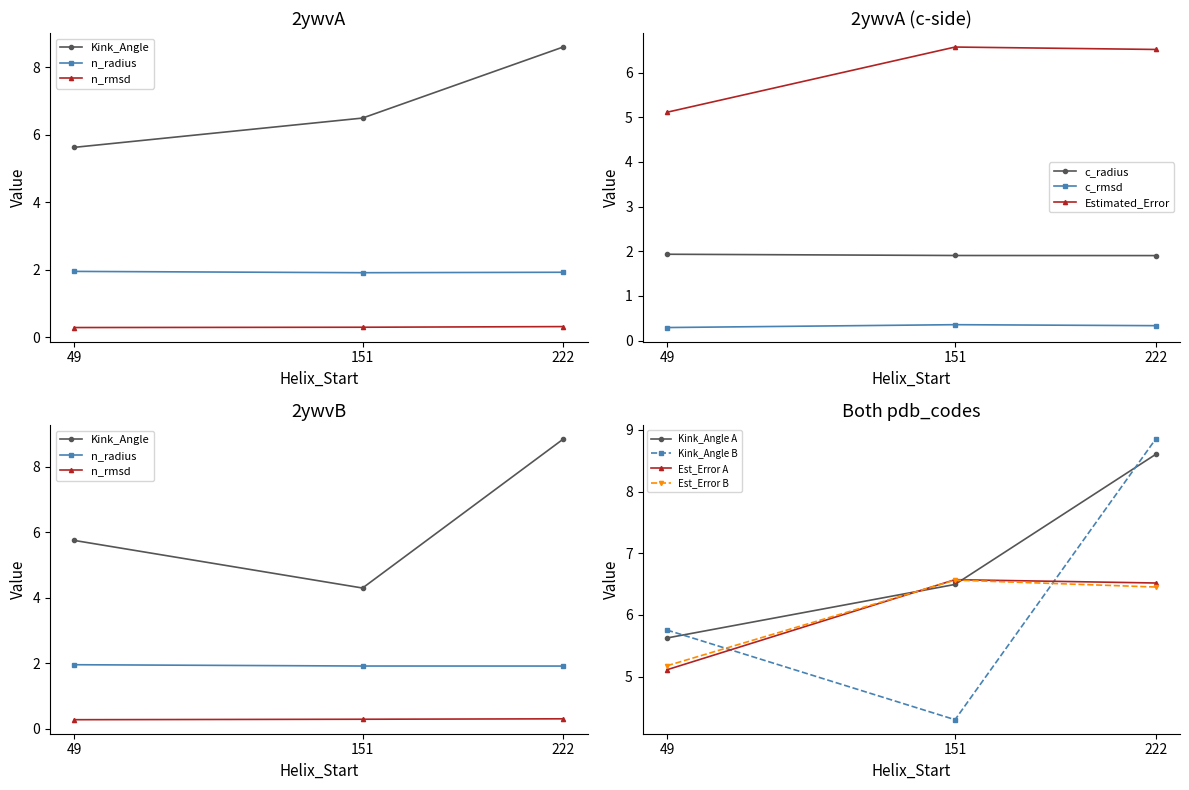

Which has a higher value, 222 or 49?

222